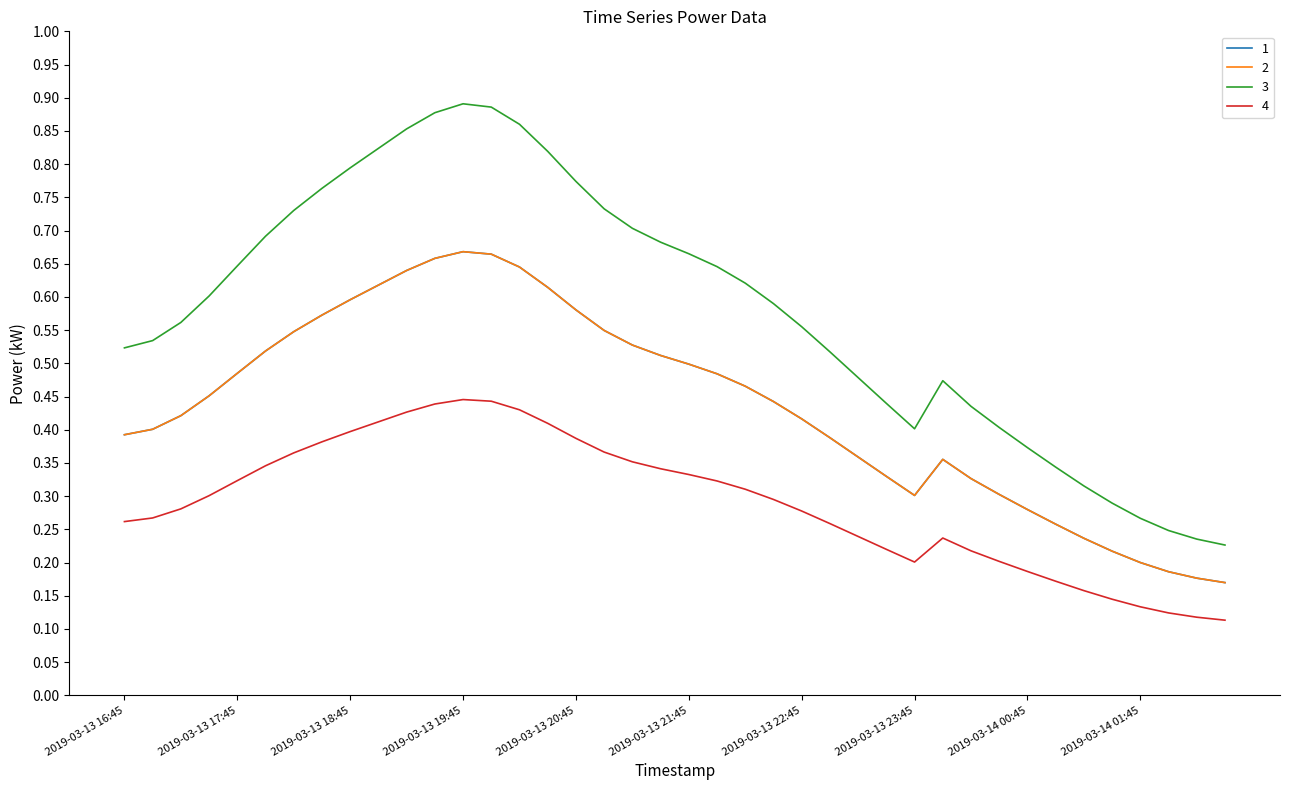

Does the chart have visible grid lines?

No